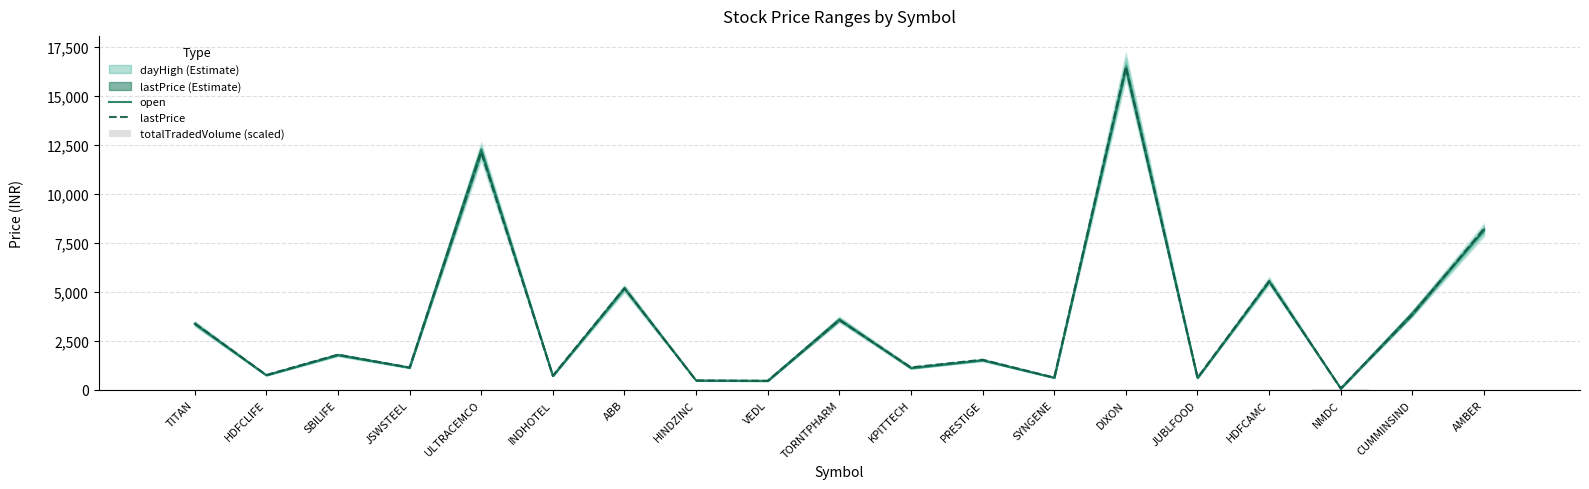

Reading right to left, transcribe all the data shown in this chart.

open: 8145.0	3926.0	76.6	5524.0	617.4	16404.0	623.3	1514.0	1110.0	3603.1	468.6	485.1	5185.0	718.6	12274.0	1145.0	1783.0	753.2	3370.0
lastPrice: 8232.0	3848.3	76.2	5555.0	622.0	16485.0	631.7	1542.0	1151.0	3565.4	464.3	481.8	5196.5	724.0	12125.0	1145.5	1800.8	762.8	3404.8
totalTradedVolume (scaled): 0.2	0.5	26.4	0.4	1.6	0.4	0.6	0.5	4.9	0.5	12.6	11.8	0.2	3.0	0.2	1.8	1.1	2.5	1.3